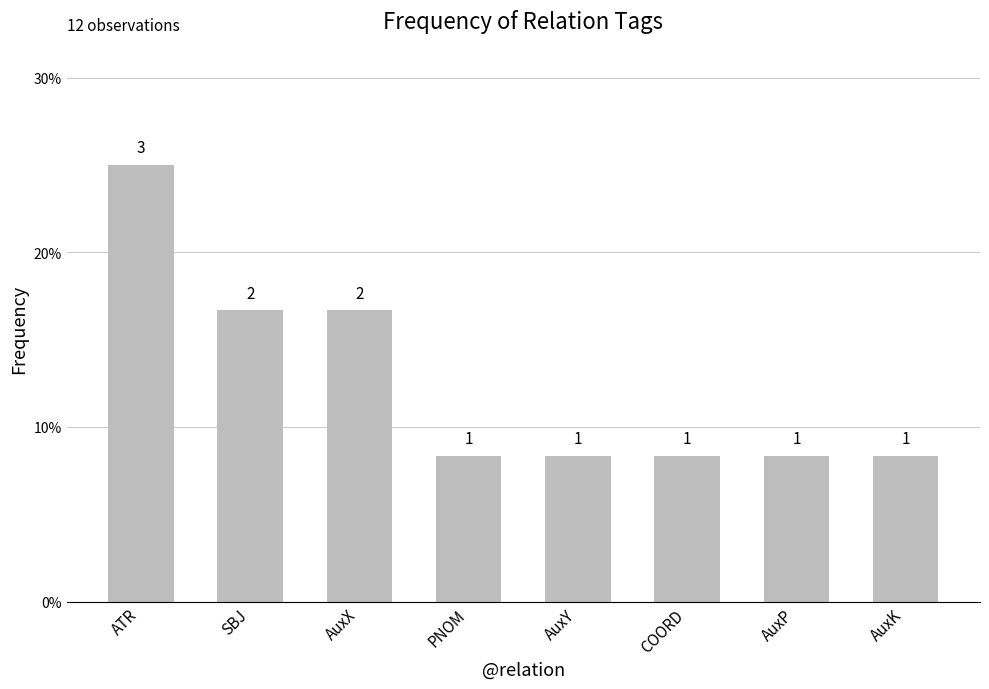

Rank the categories by value from highest to lowest.

ATR, SBJ, AuxX, PNOM, AuxY, COORD, AuxP, AuxK